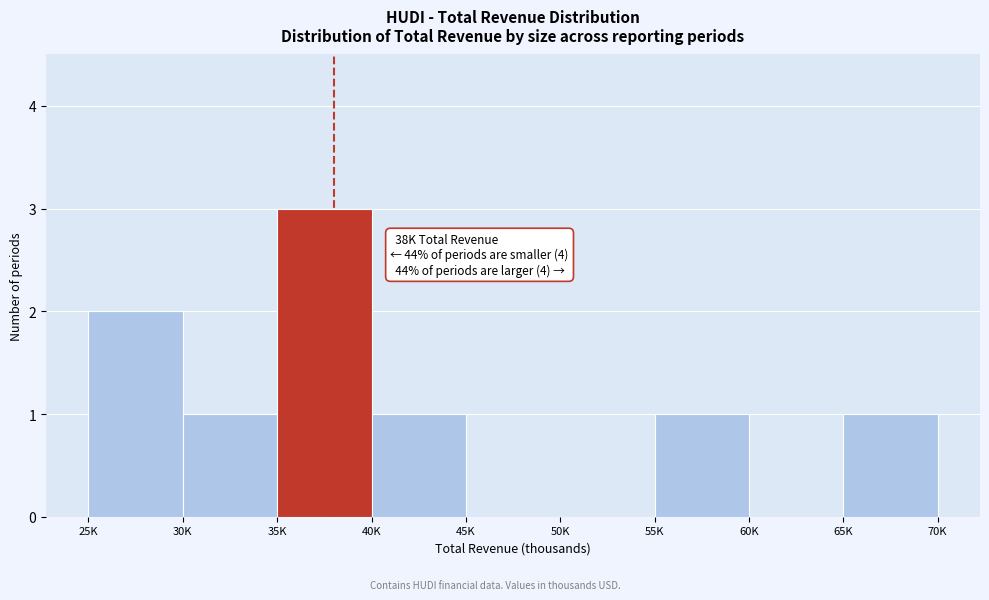

Reading left to right, what are all the values shown in this chart?

25K=2	30K=1	35K=3	40K=1	45K=0	50K=0	55K=1	60K=0	65K=1